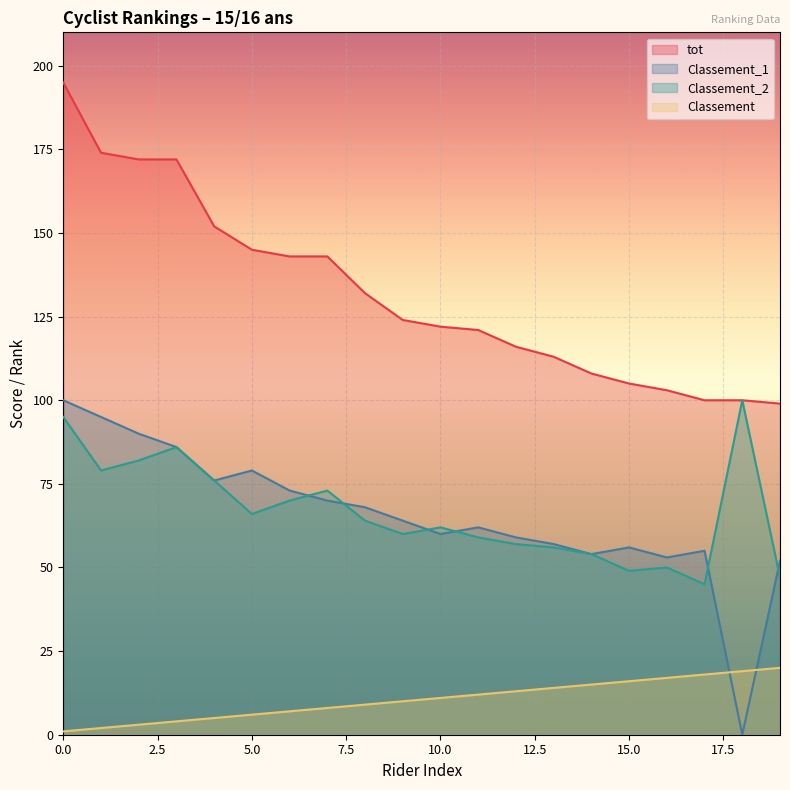

What are all the series names shown in the legend?

tot, Classement_1, Classement_2, Classement